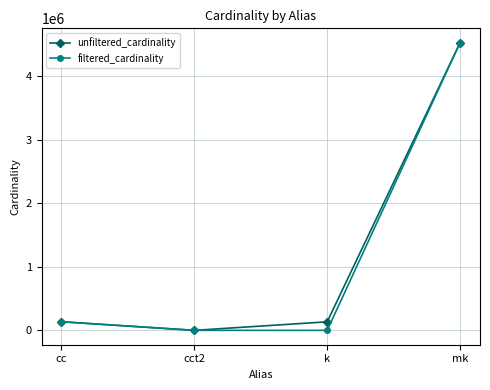

True or false: unfiltered_cardinality has a value of 134170 at k.

True